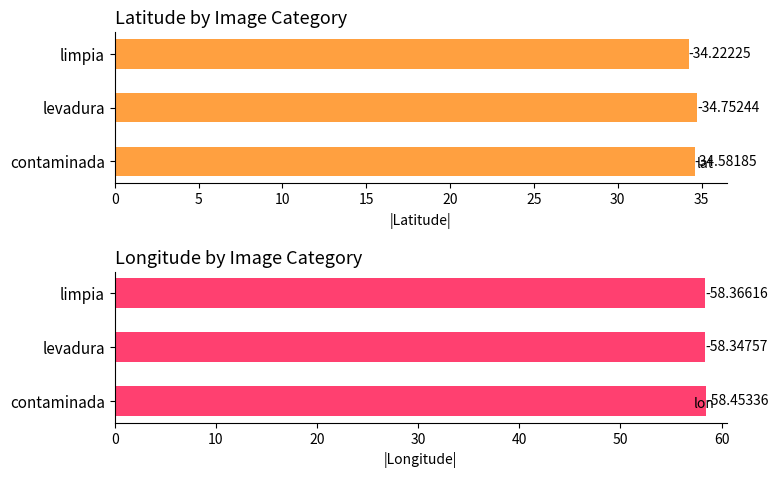

Reading right to left, what are all the values shown in this chart?

lat: 34.2	34.8	34.6
lon: 58.4	58.3	58.5